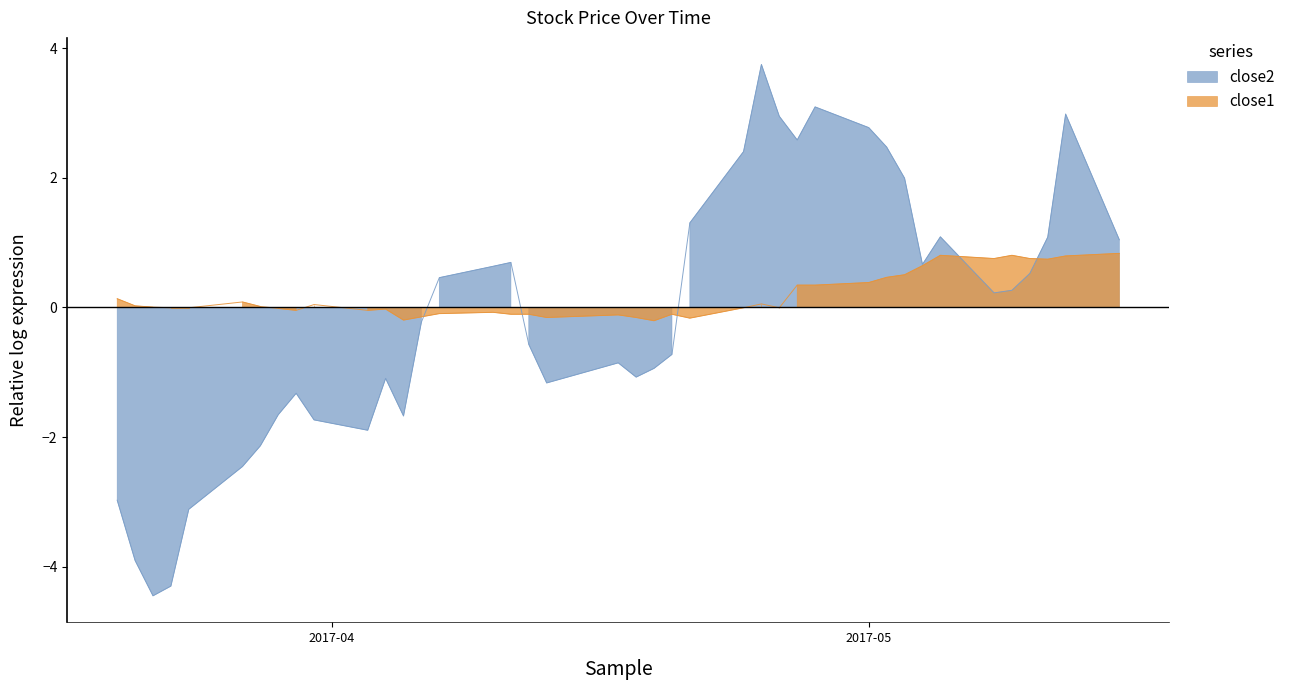

Where does the close2 series first go above 0?

2017-04-07